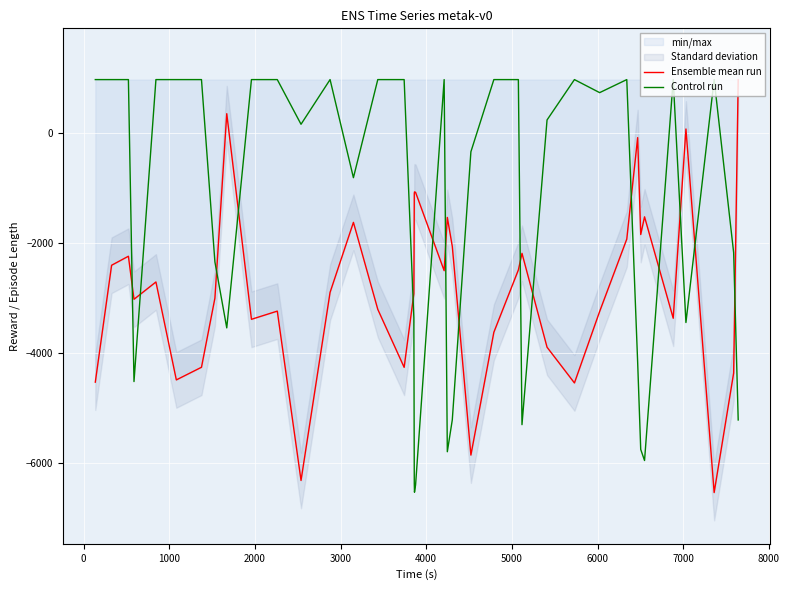

How many data points in Ensemble mean run are above -2895?

19